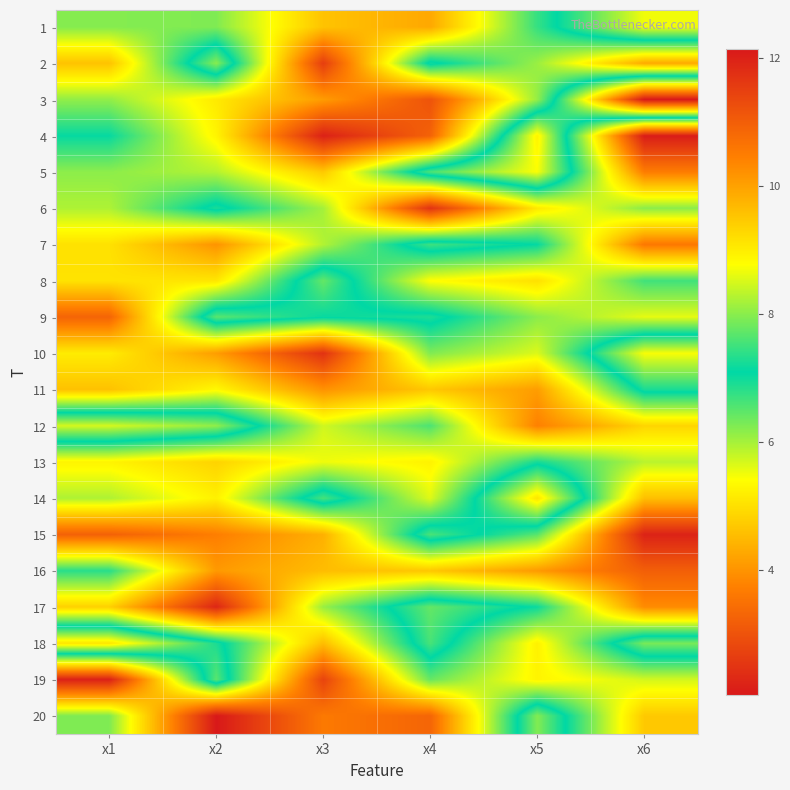

At x4, list the series in order from largest to smallest.

17, 5, 15, 18, 7, 9, 2, 12, 19, 10, 14, 8, 13, 11, 16, 1, 20, 4, 3, 6